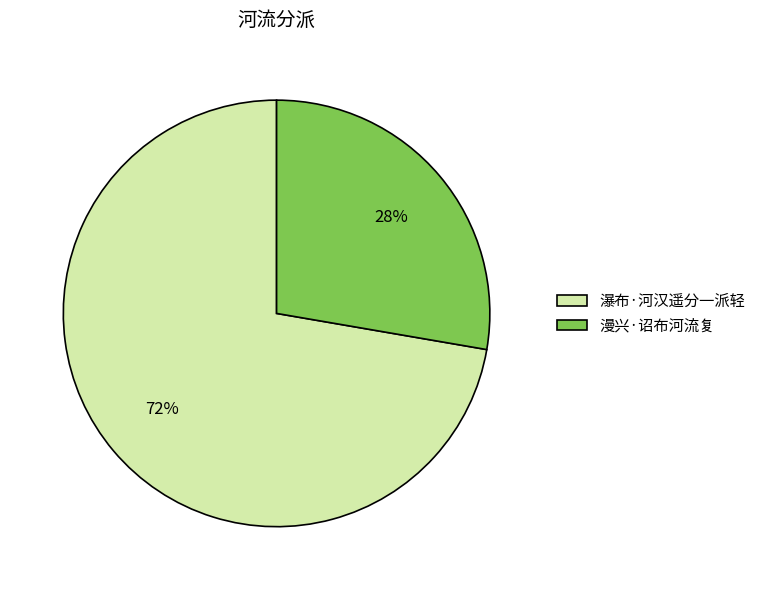

What is the ratio of the value at 瀑布·河汉遥分一派轻 to the value at 漫兴·诏布河流复?

2.6